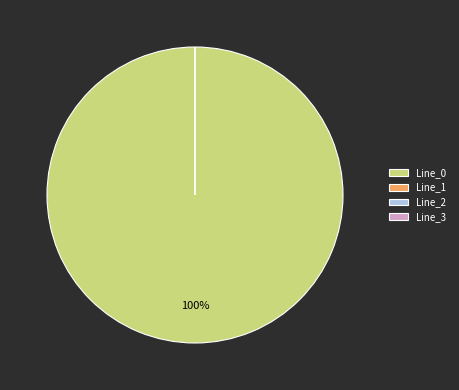

How much of the chart is everything except Line_1?

100.0%